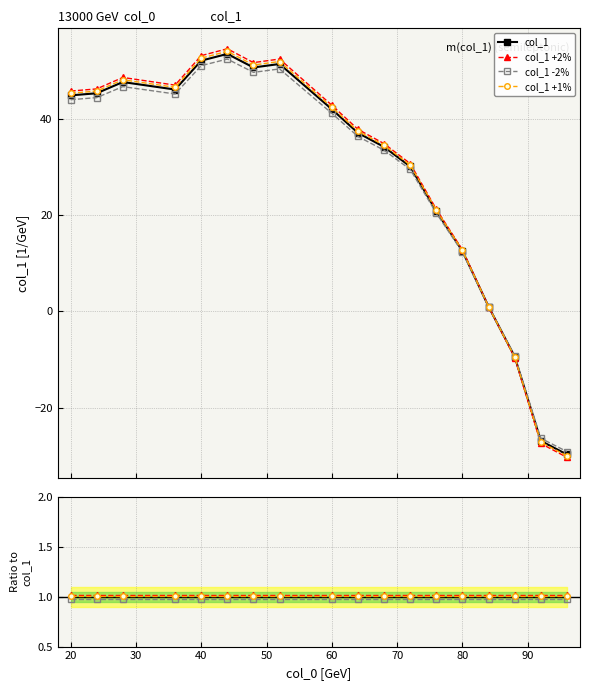

What is the label of the 5th point from the left?

40.0